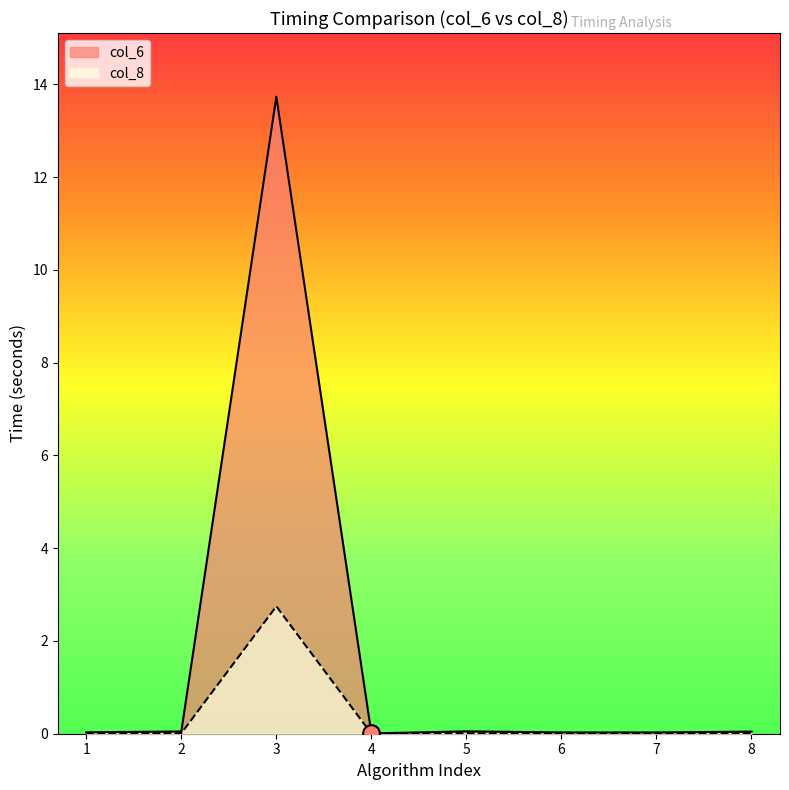

At which category does the chart reach its peak across all series?

3